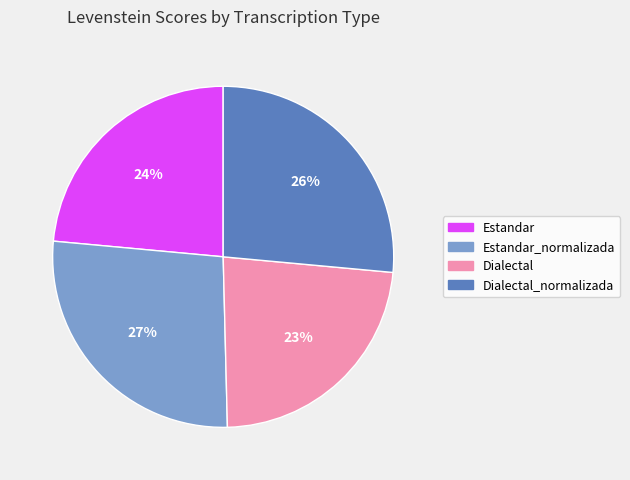

What percentage is the Estandar_normalizada slice, to the nearest percent?

27%